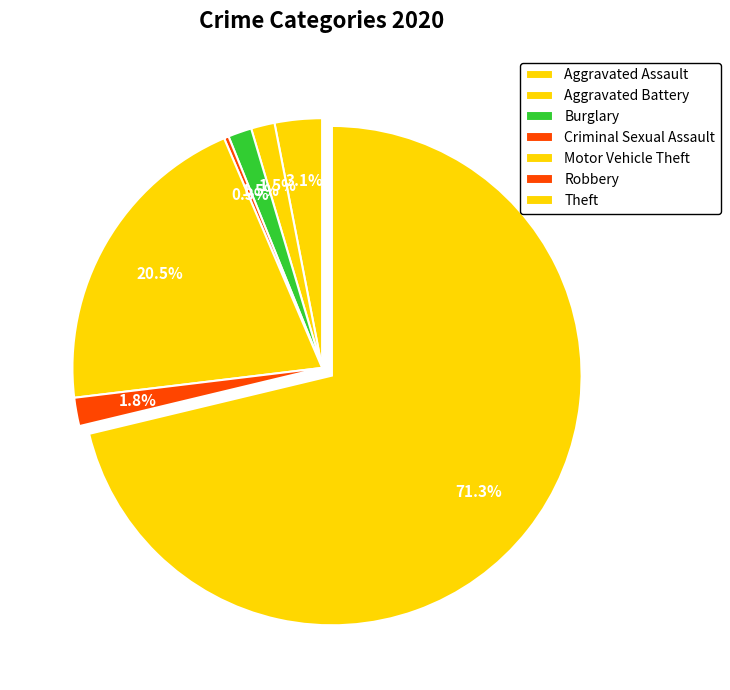

To the nearest percent, what portion does Aggravated Assault represent?

3%